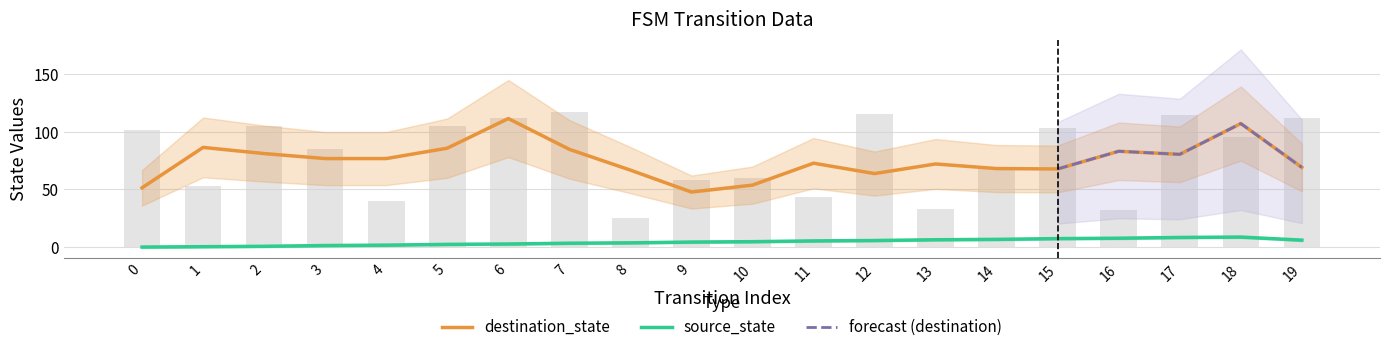

Does the chart contain any negative values?

No